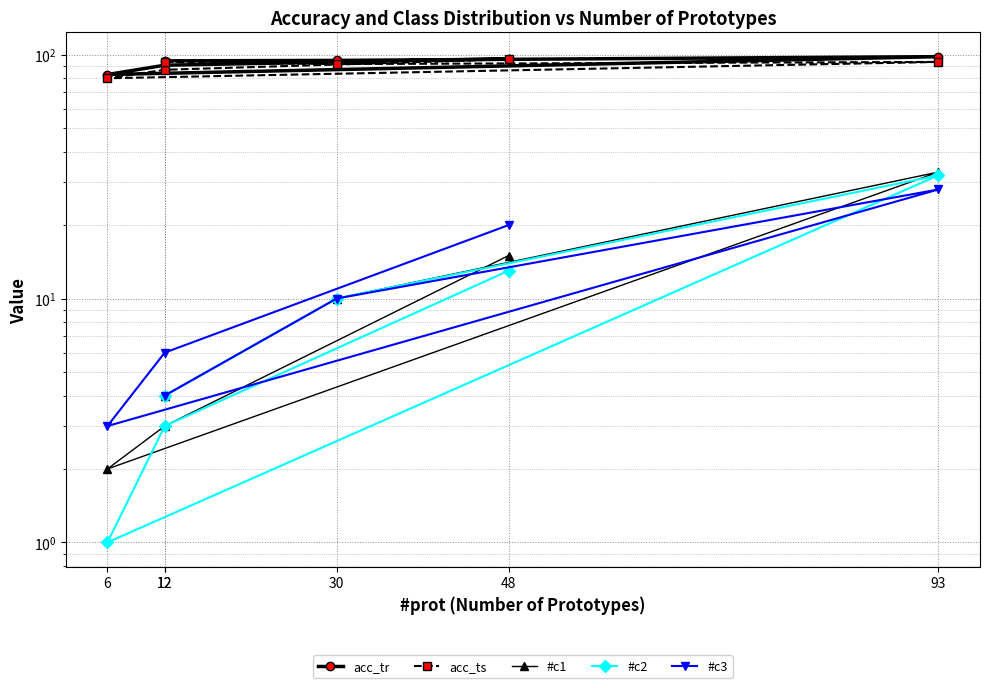

What is the minimum value shown in the chart?

1.0